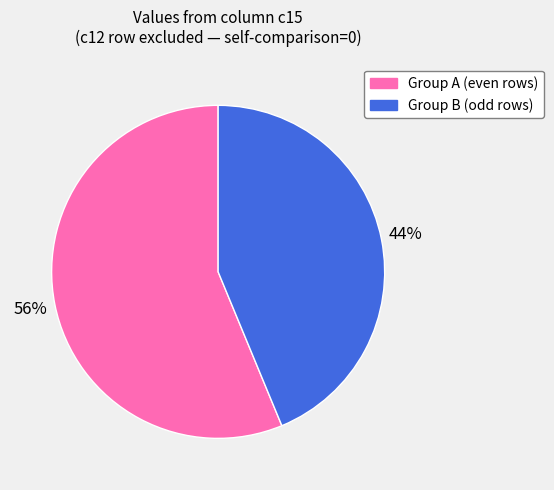

Is there a majority slice in this chart?

Yes